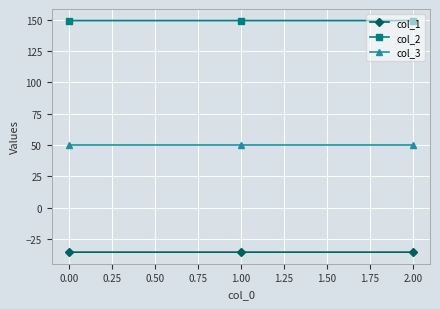

How many lines are shown in the chart?

3